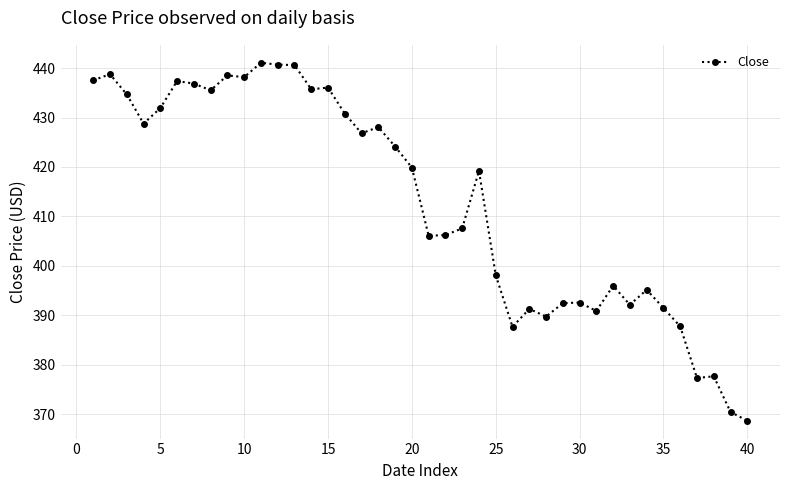

What is the greatest value displayed?

441.1